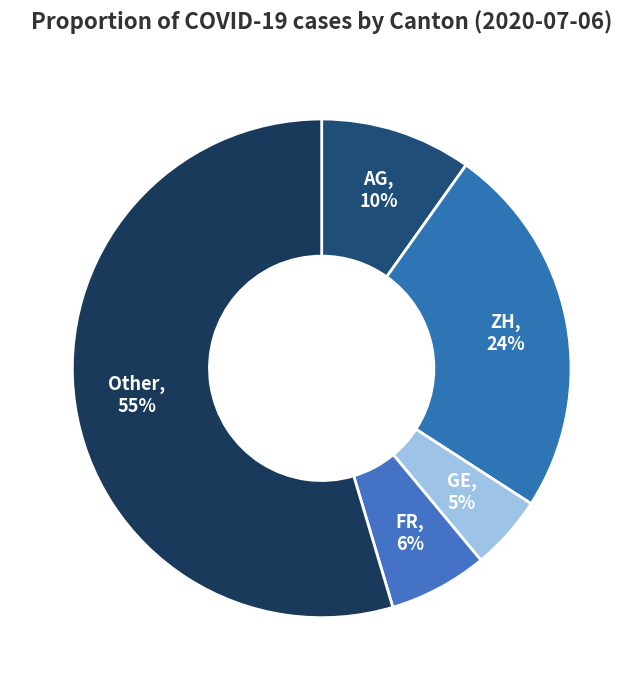

How many slices are in this pie chart?

5